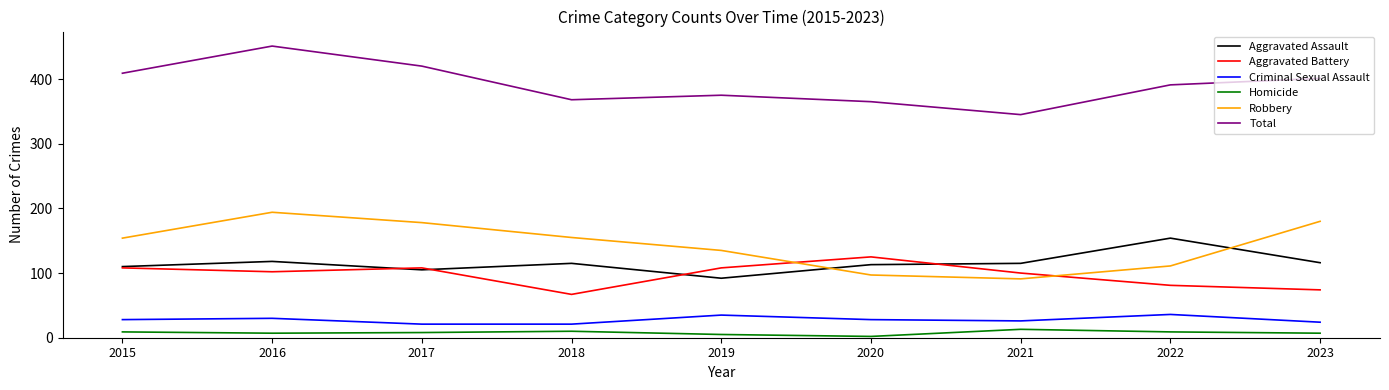

Which series has the largest total across all categories?

Total